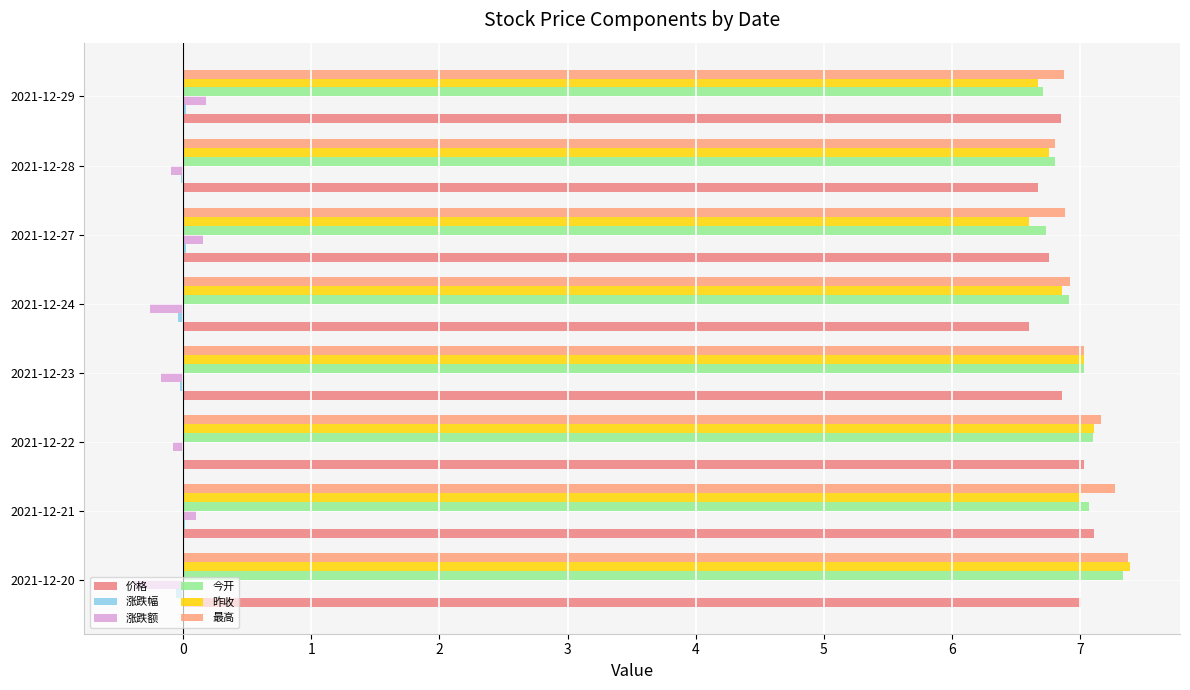

How many distinct data groups are displayed?

6